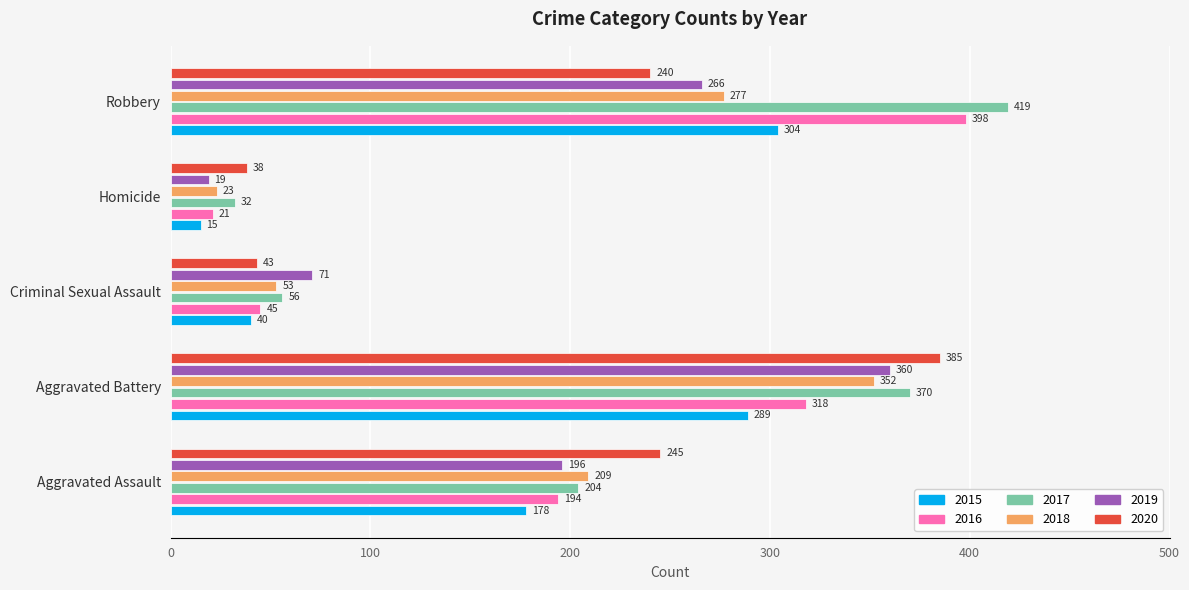

At which category does the chart reach its peak across all series?

Robbery